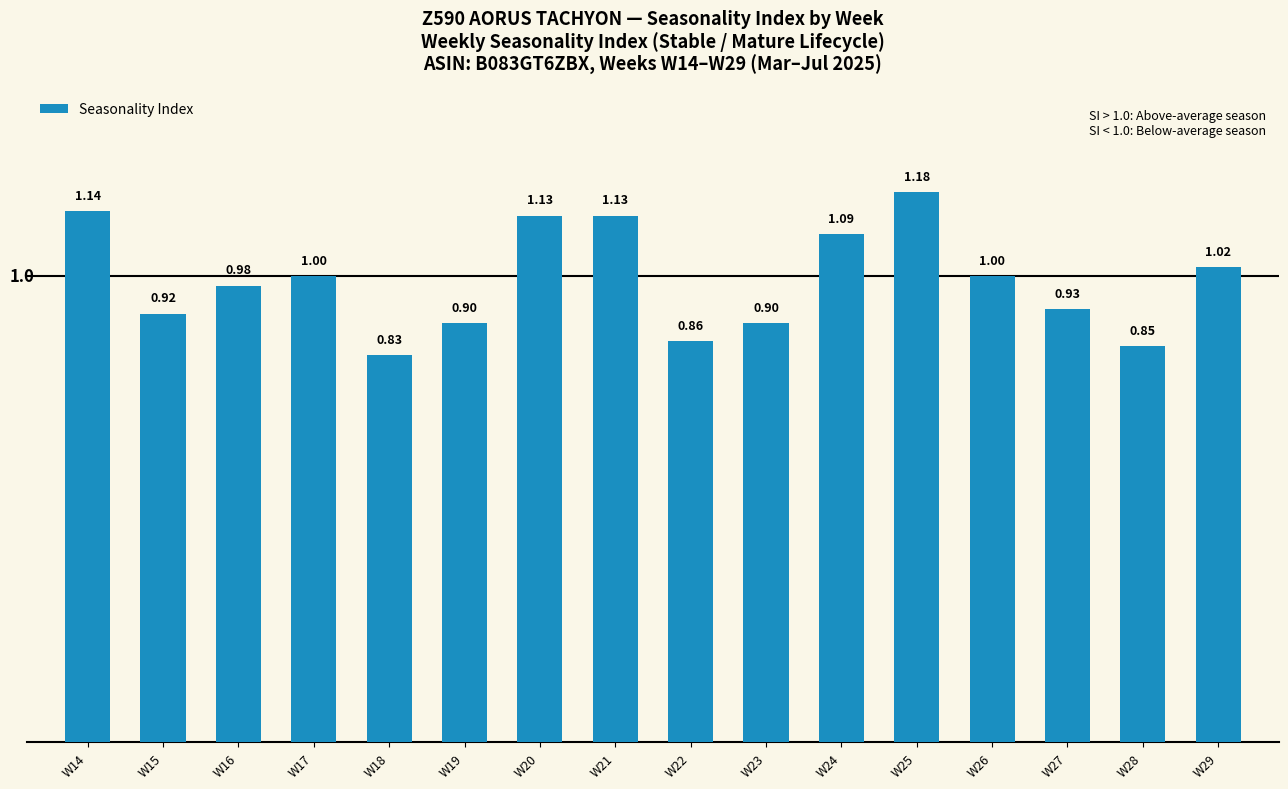

What is the difference between the second highest and second lowest values?

0.3